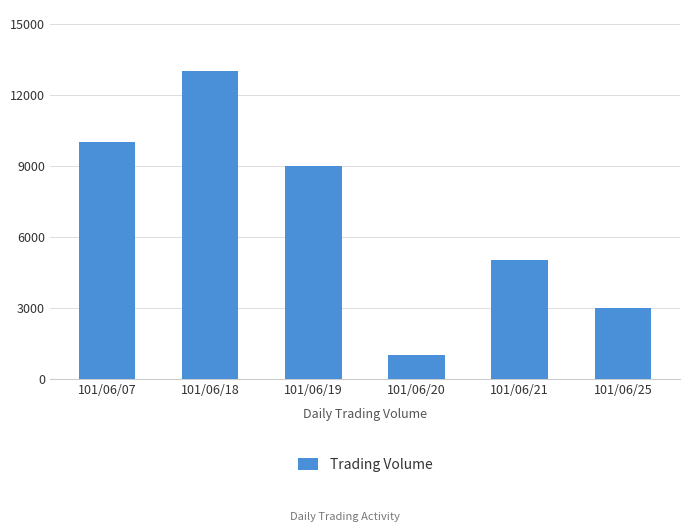

What is the difference between the maximum and minimum values?

12000